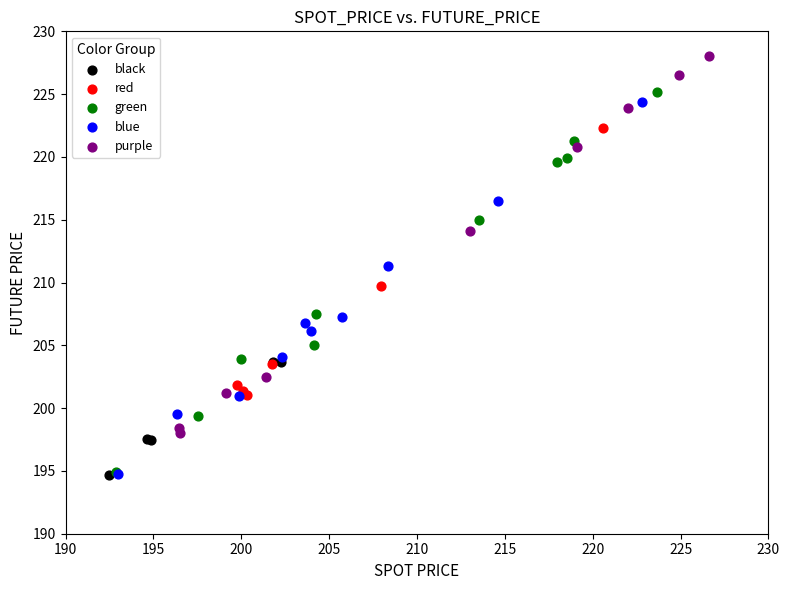

What are all the series names shown in the legend?

black, red, green, blue, purple